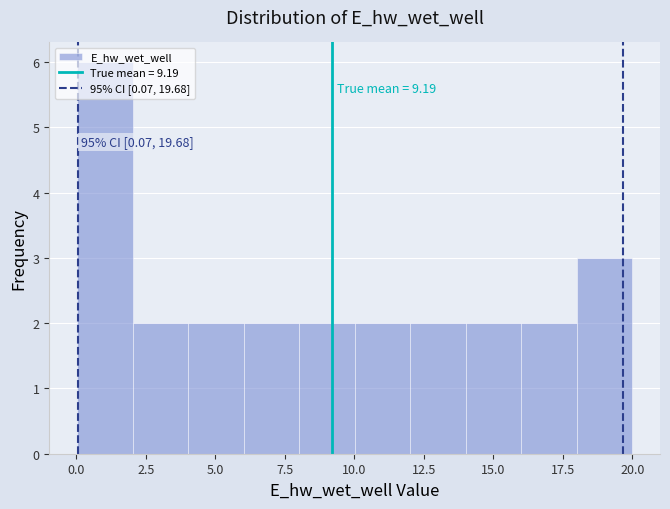

Around what value on the x-axis is the tallest bar? Give the approximate position of its centre, as read against the axis.

1.0